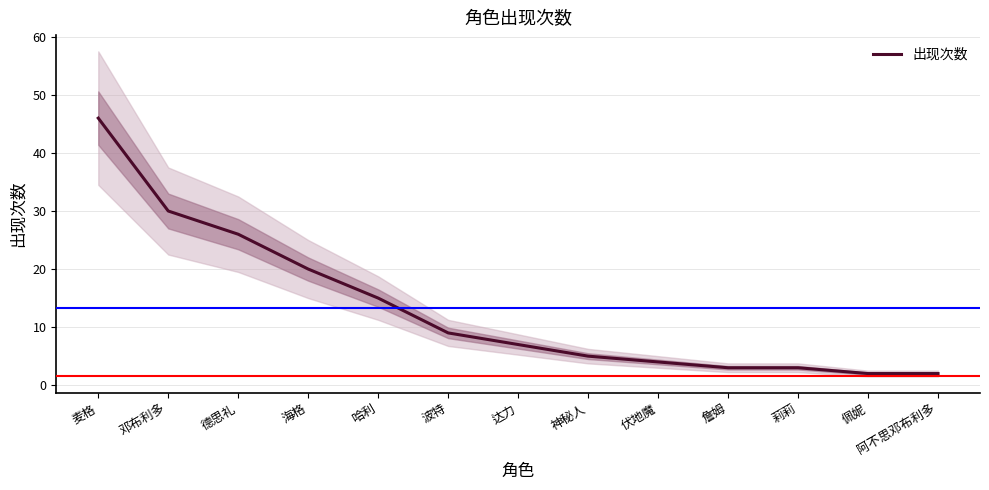

What is the label of the 12th point from the right?

邓布利多